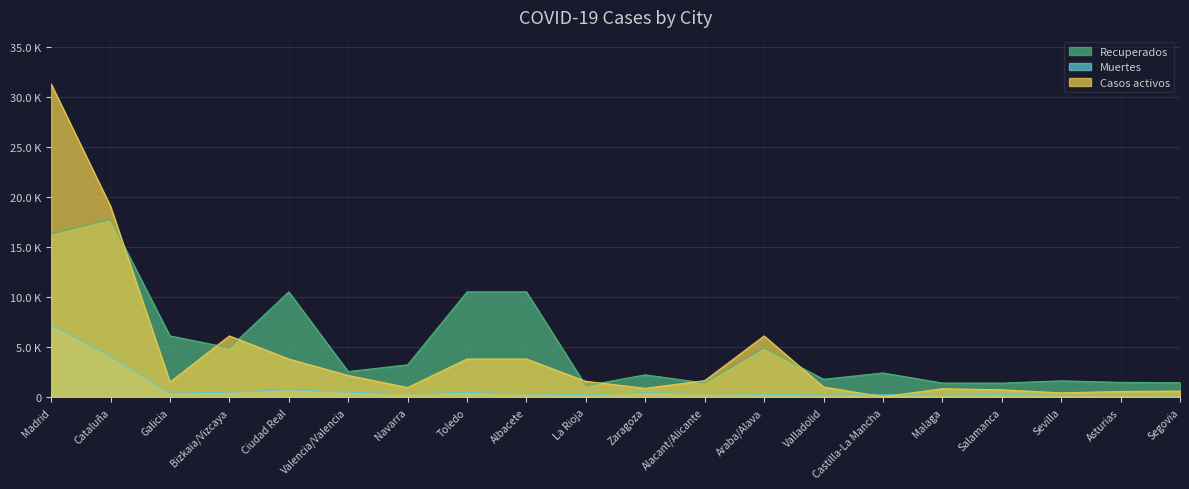

How many distinct data groups are displayed?

3